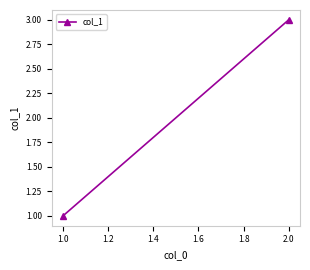

What is the value of the 1st point from the left?

1